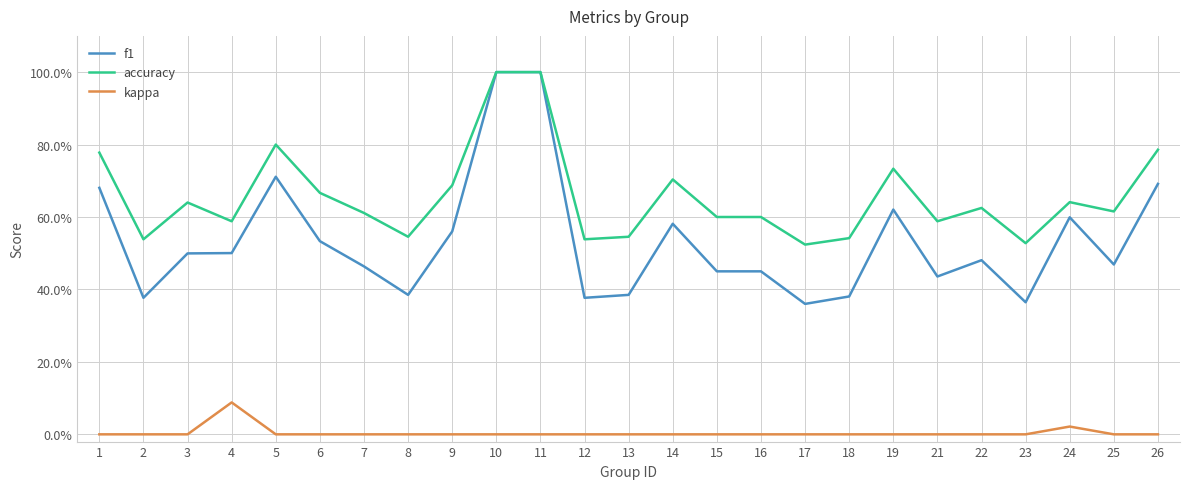

What are all the series names shown in the legend?

f1, accuracy, kappa